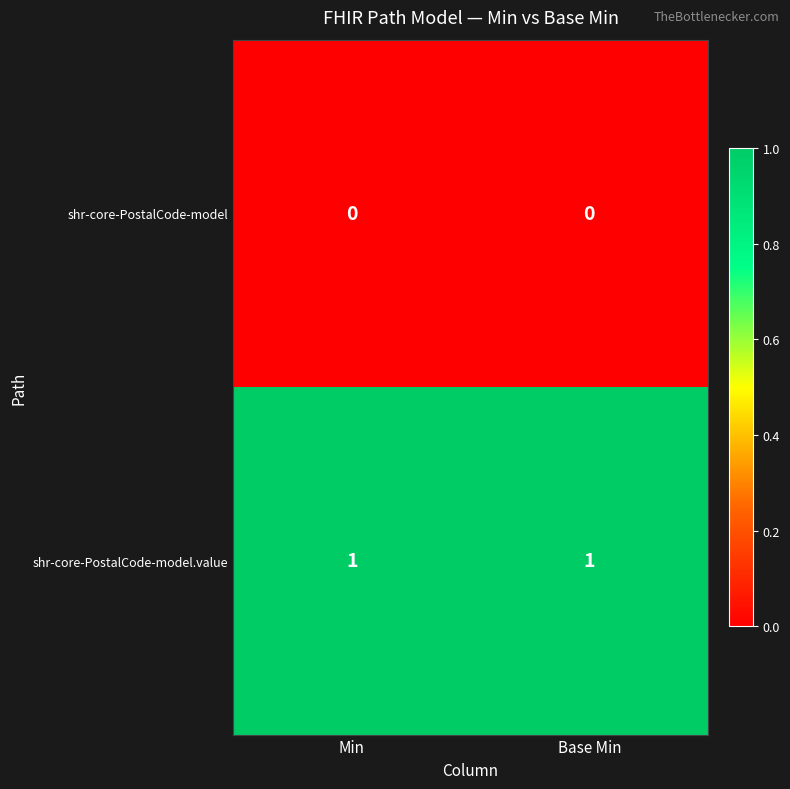

Rank the series at Min from highest to lowest value.

shr-core-PostalCode-model.value, shr-core-PostalCode-model